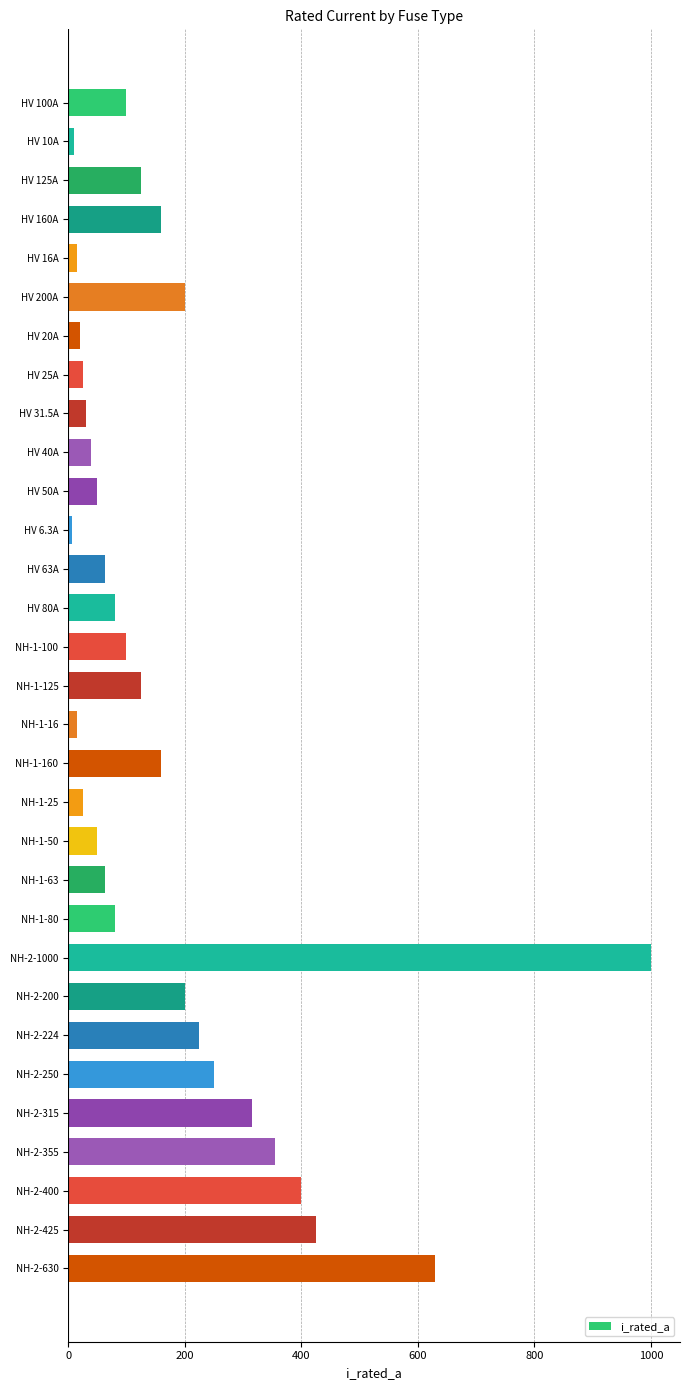

What is the sum of the values at NH-2-200 and HV 125A?

325.0